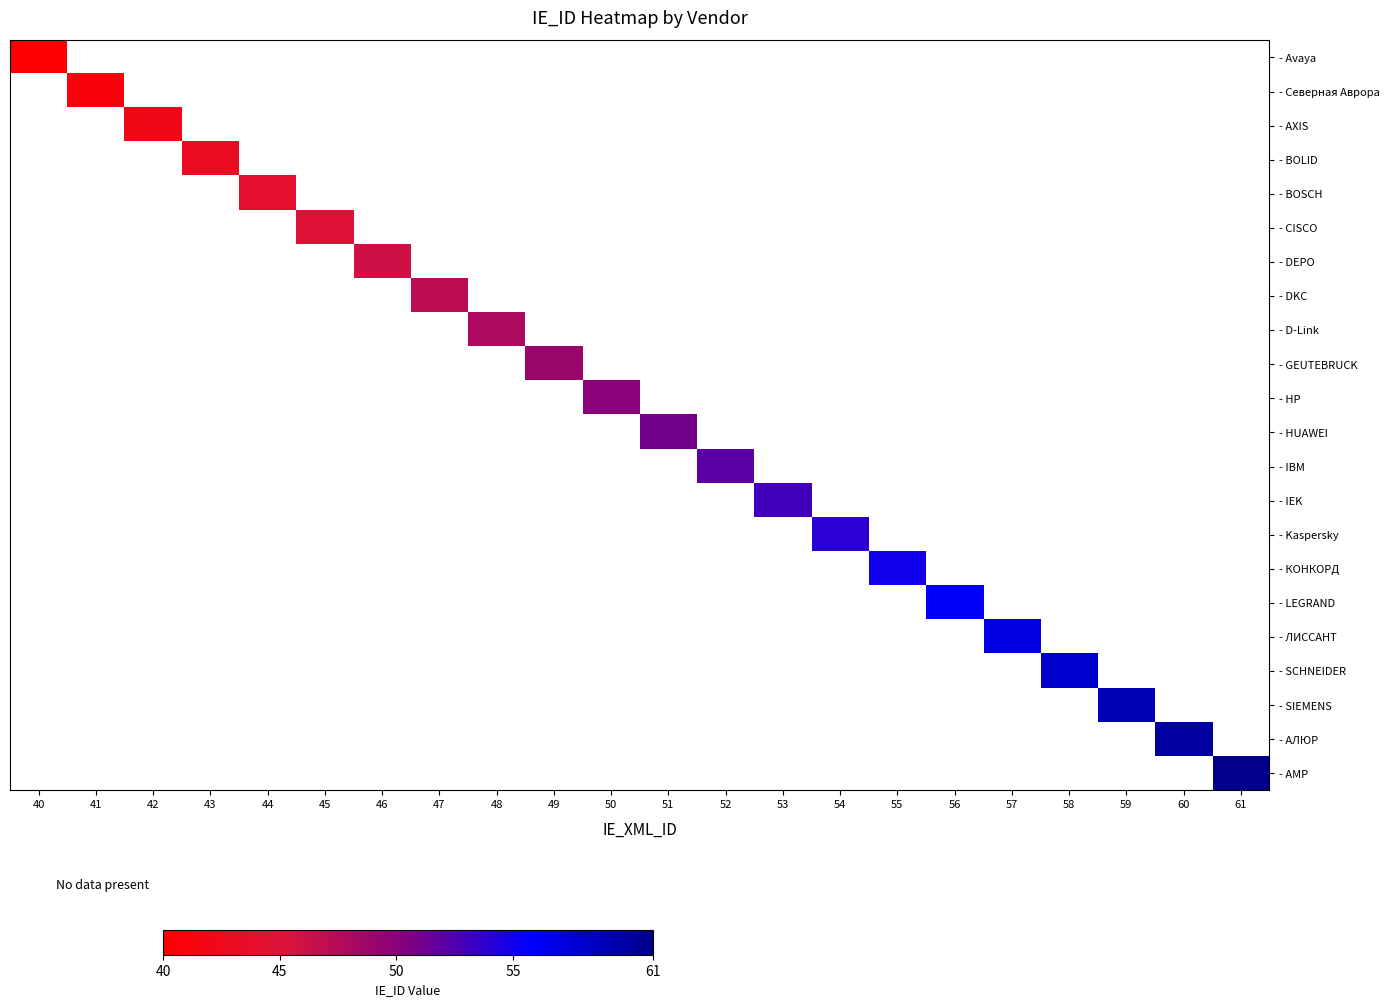

How many series are shown in this chart?

22